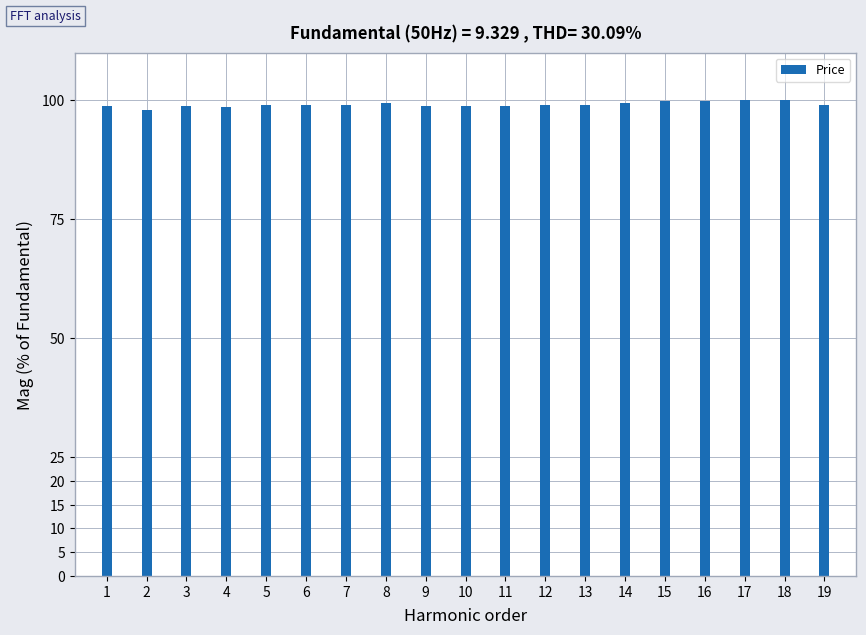

The value at 4 is 131.4. True or false?

False